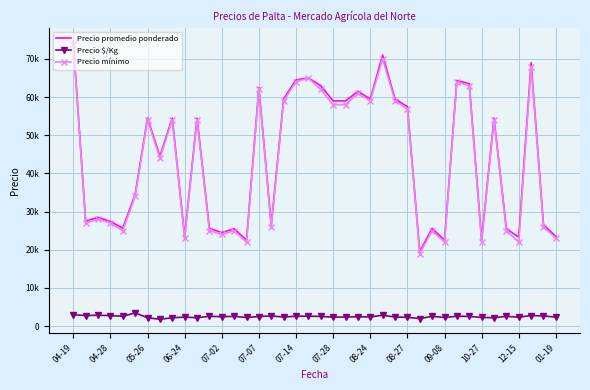

What is the maximum value shown in the chart?

74500